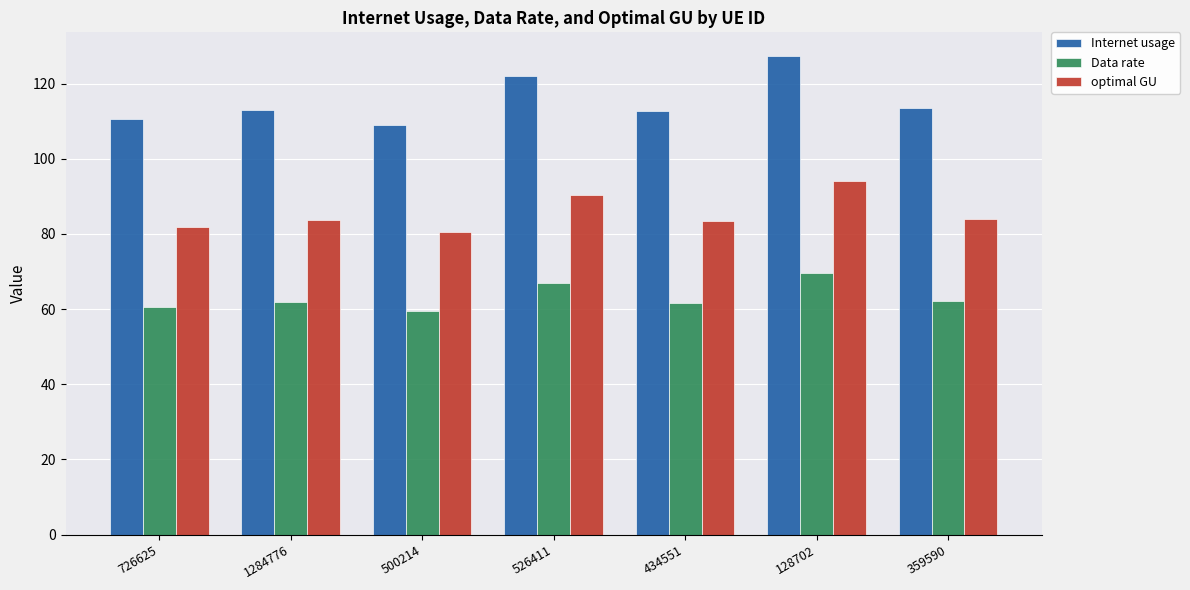

What is the maximum value shown in the chart?

127.3